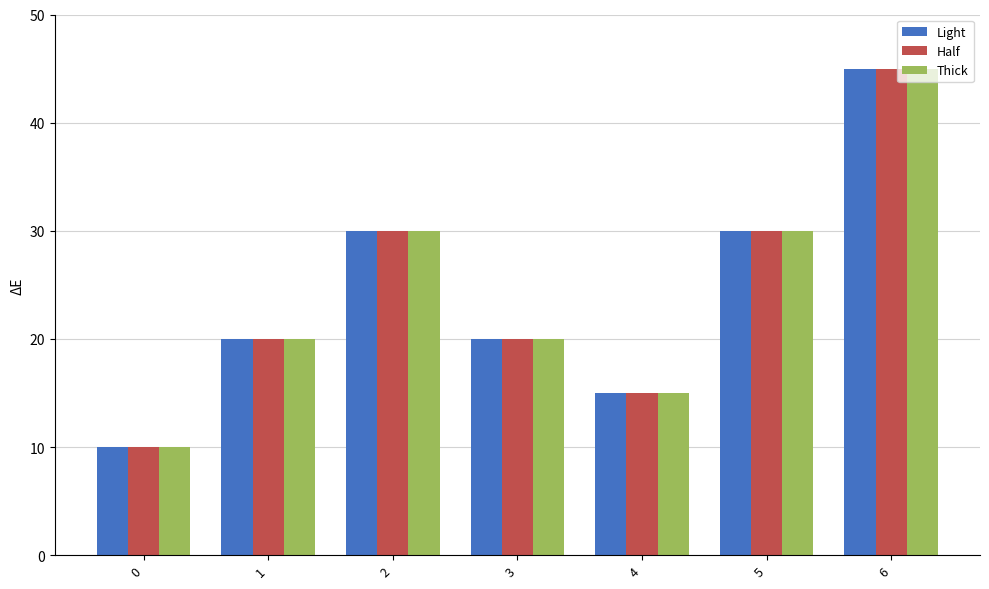

True or false: Light has a value of 5 at 3.

False